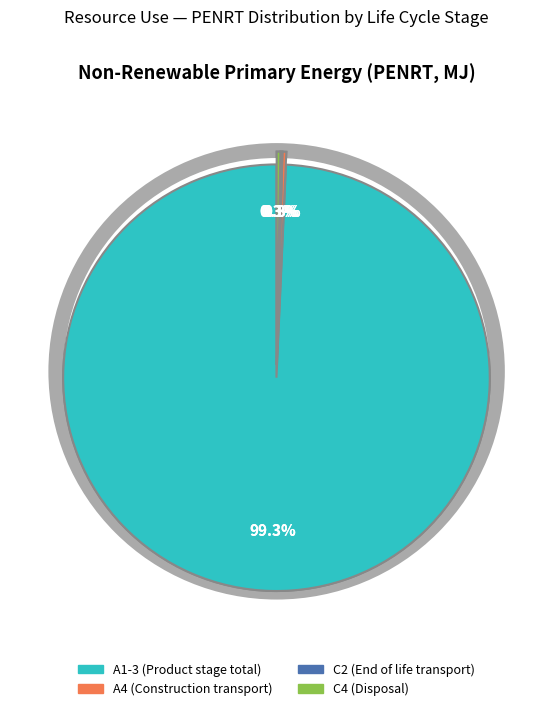

To the nearest percent, what is the difference between the largest and smallest slice percentages?

99%